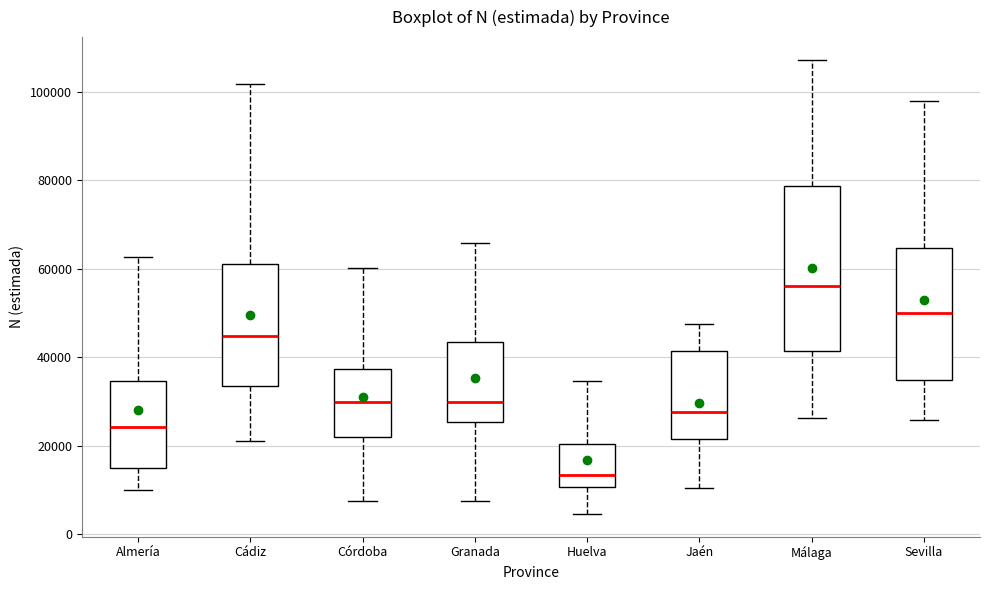

Where does the median line of the box for Huelva sit on the y-axis? The values are not printed on the chart, so give them approximately, as read against the axis.

14000